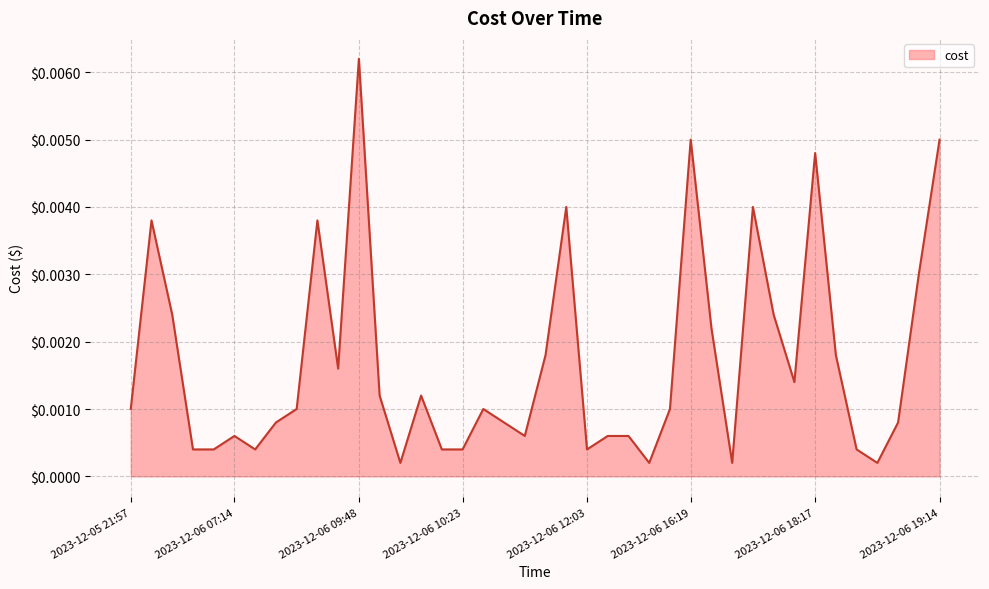

Which category has the highest value across all series?

2023-12-06 09:48